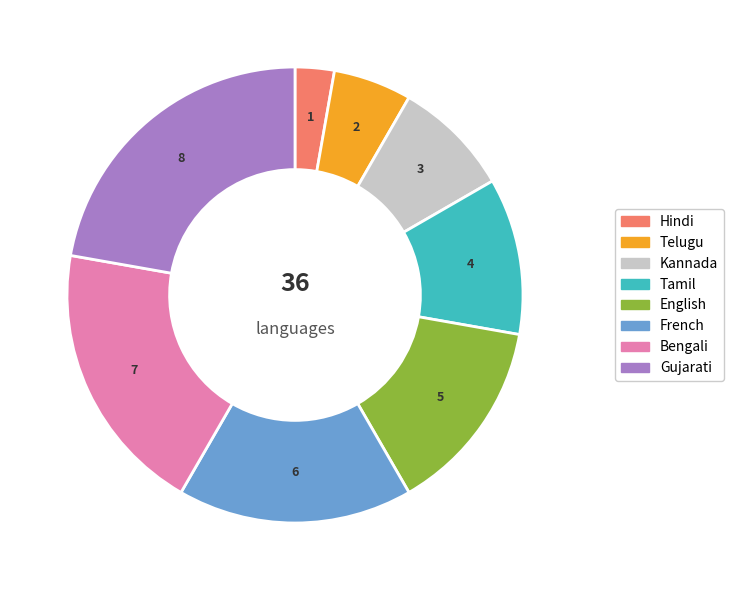

How many slices are in this pie chart?

8